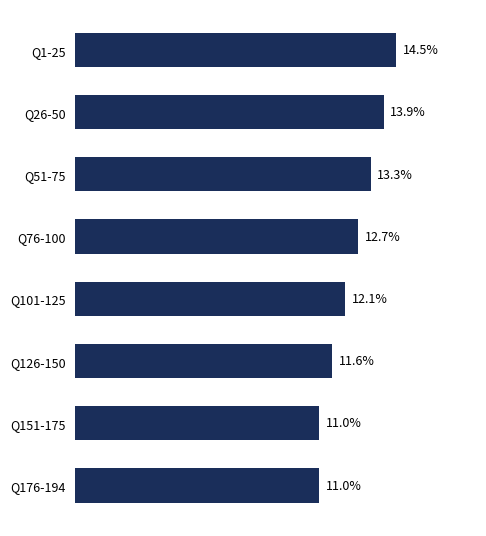

Which has a higher value, Q101-125 or Q1-25?

Q1-25